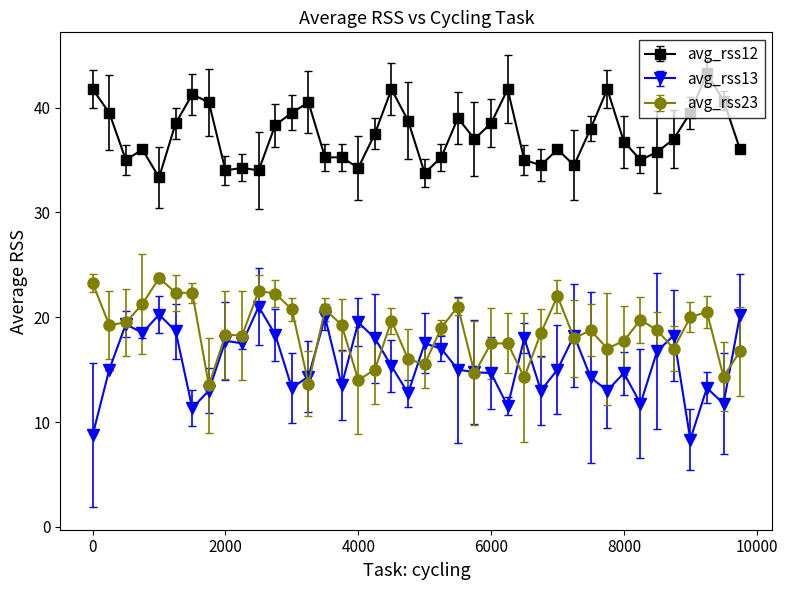

True or false: avg_rss12 has more than 2 points higher than both neighbors.

True